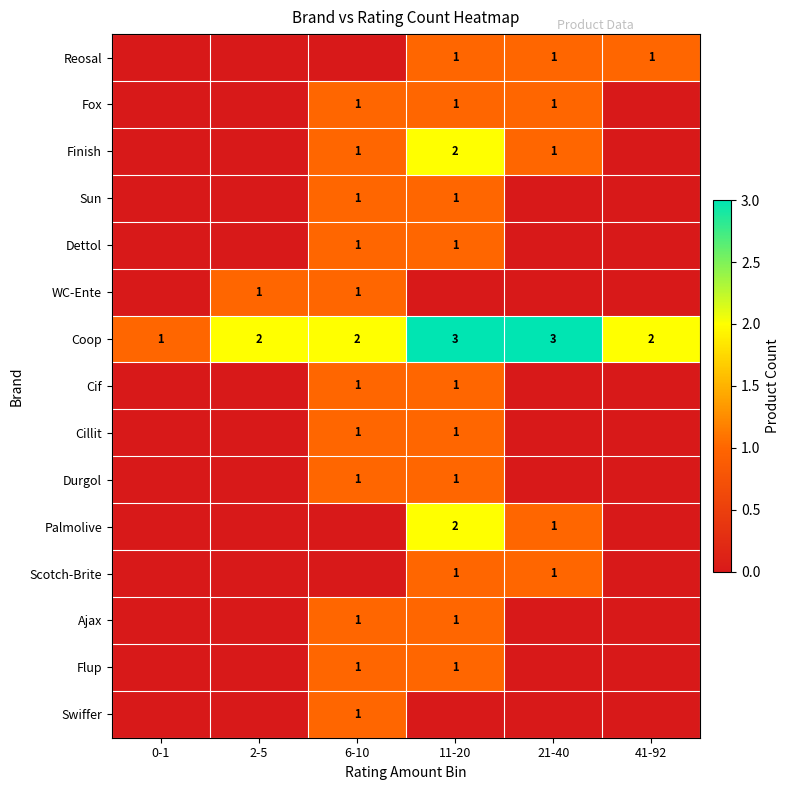

How many Coop values are between 2 and 3?

5